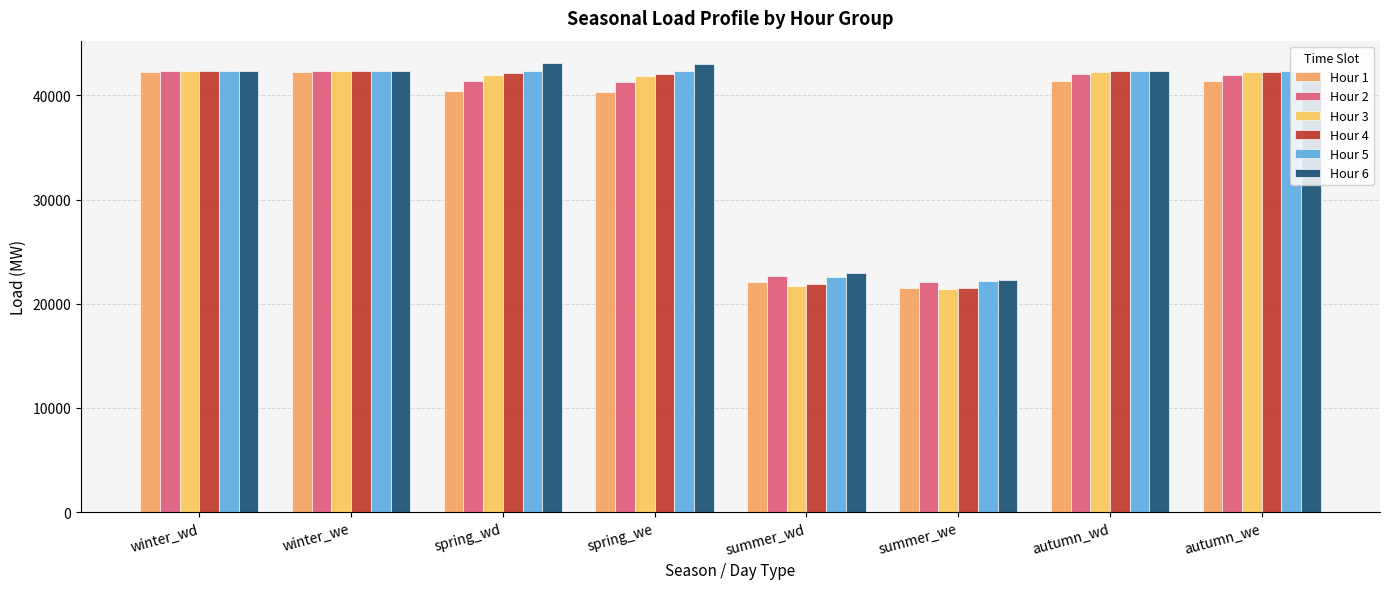

What is the difference between the maximum and minimum values in the Hour 3 series?

20955.6